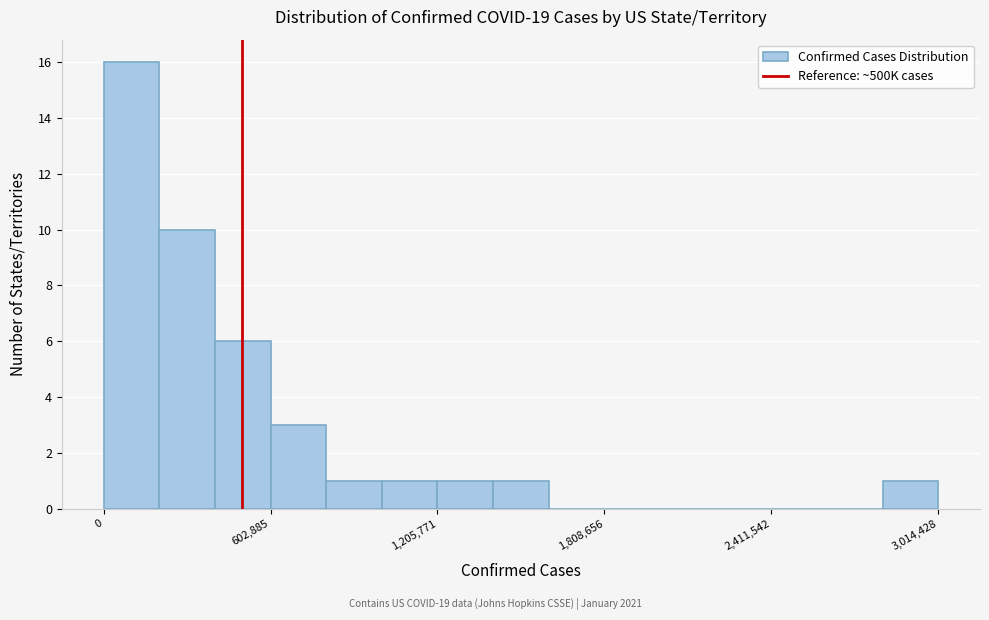

Around what value on the x-axis is the tallest bar? Give the approximate position of its centre, as read against the axis.

100000